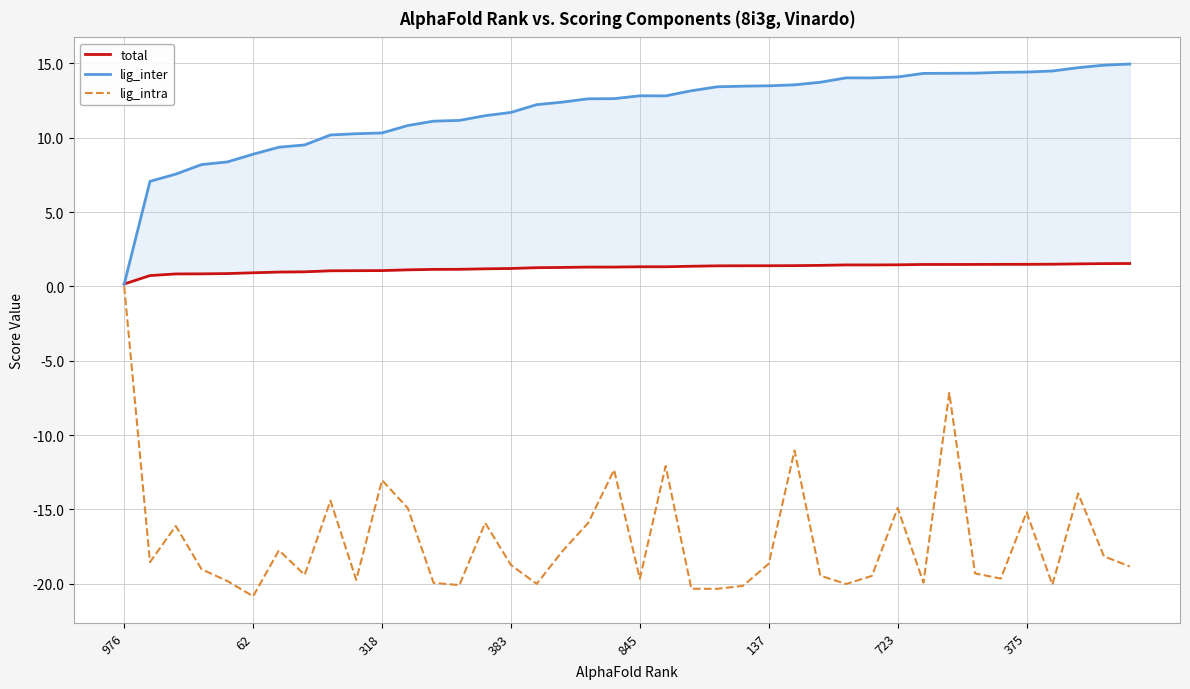

True or false: lig_intra and total cross at least once.

False